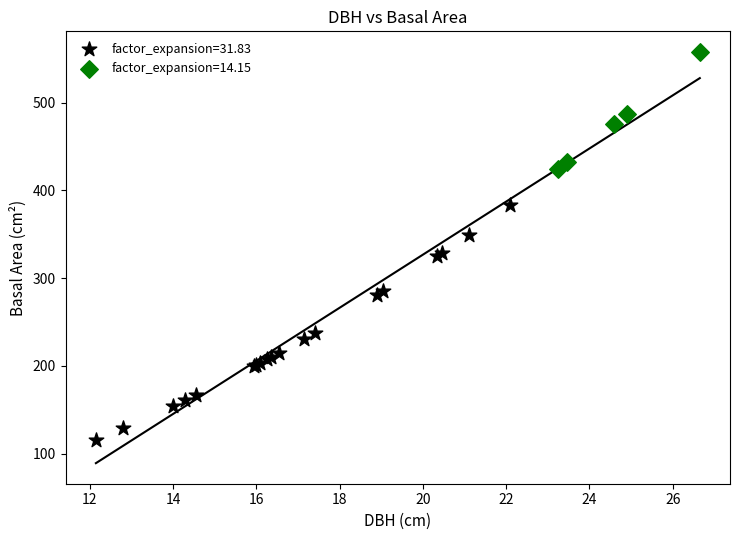

Which series has the widest spread of Y values?

factor_expansion=31.83